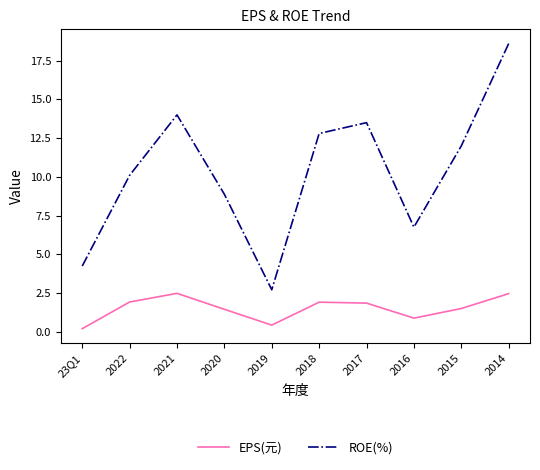

What value does the ROE(%) series have at 2019?

2.7